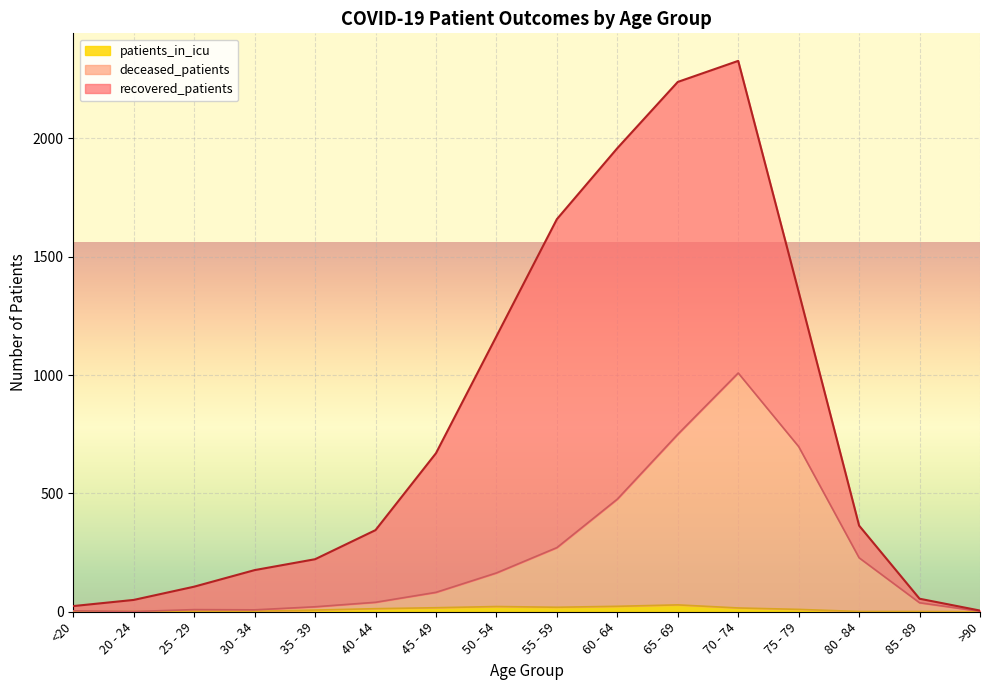

True or false: patients_in_icu has a value of 29 at 65 - 69.

True